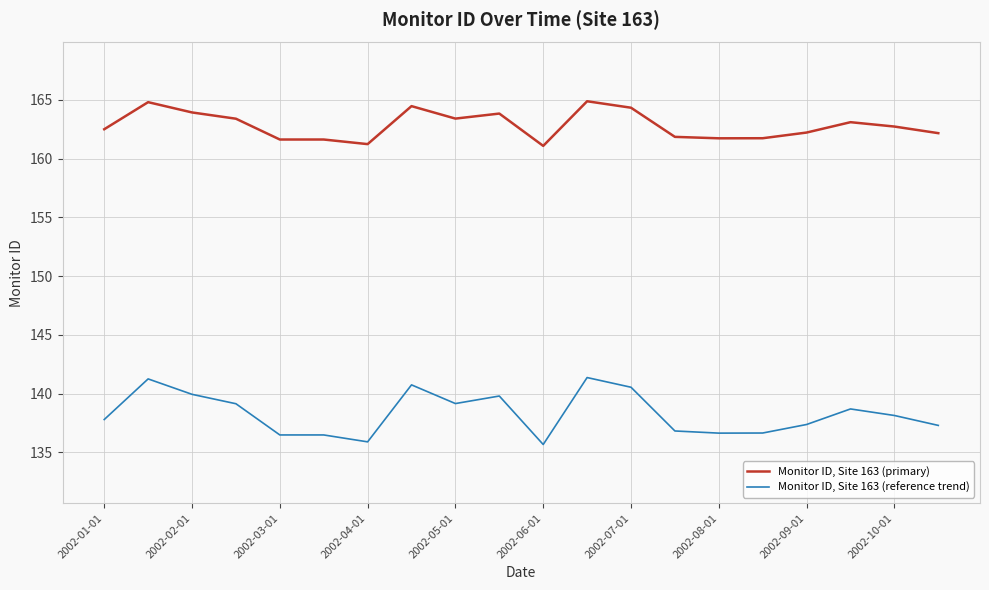

Which series has the largest range (max minus min)?

Monitor ID, Site 163 (reference trend)